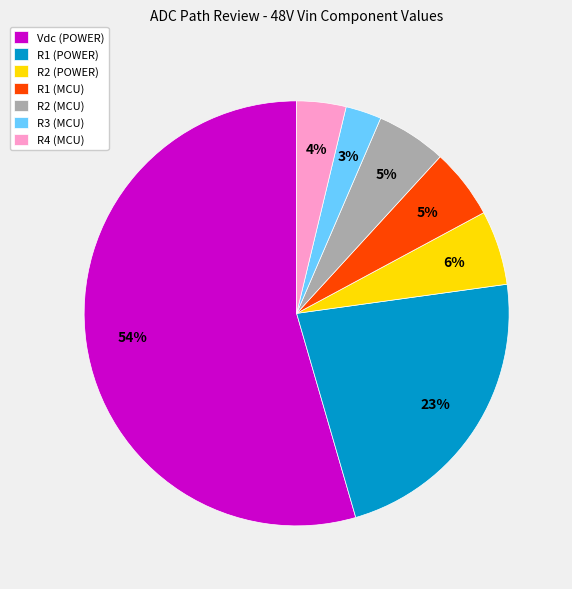

Does Vdc (POWER) represent more than half of the total?

Yes